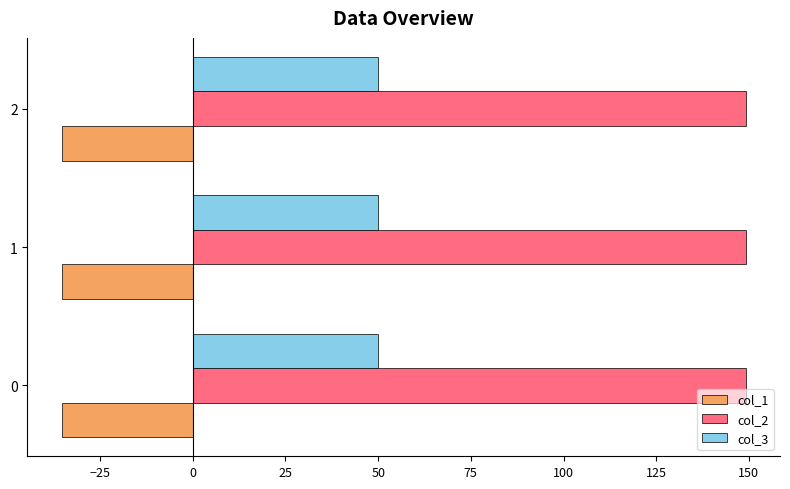

What is the minimum value shown in the chart?

-35.4